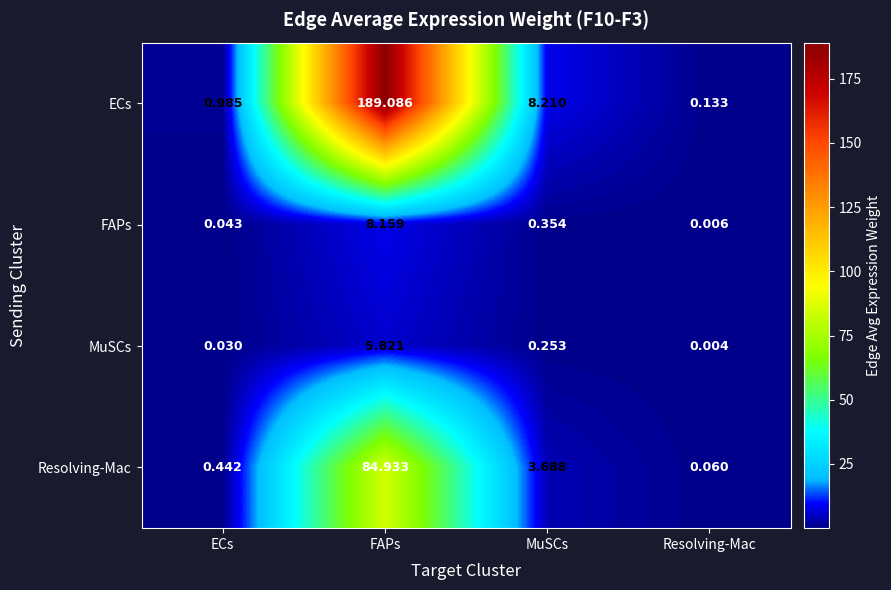

At MuSCs, list the series in order from smallest to largest.

MuSCs, FAPs, Resolving-Mac, ECs